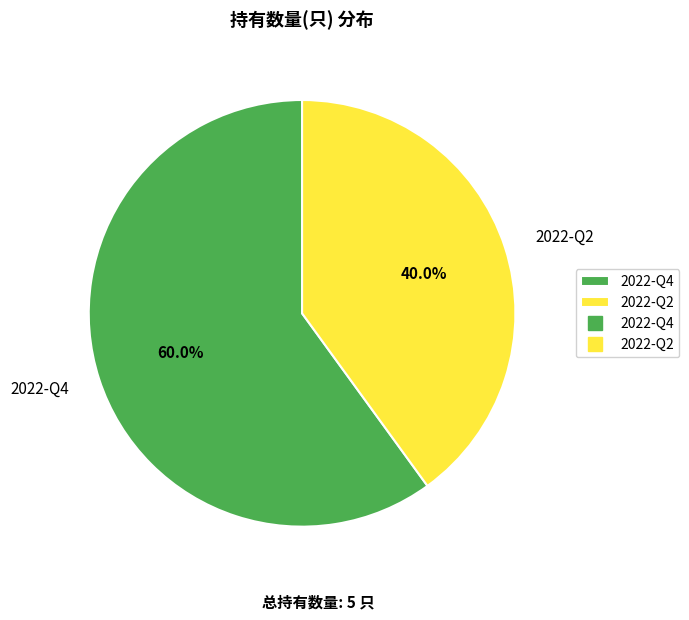

Approximately how many times larger is the value at 2022-Q4 compared to 2022-Q2?

1.5